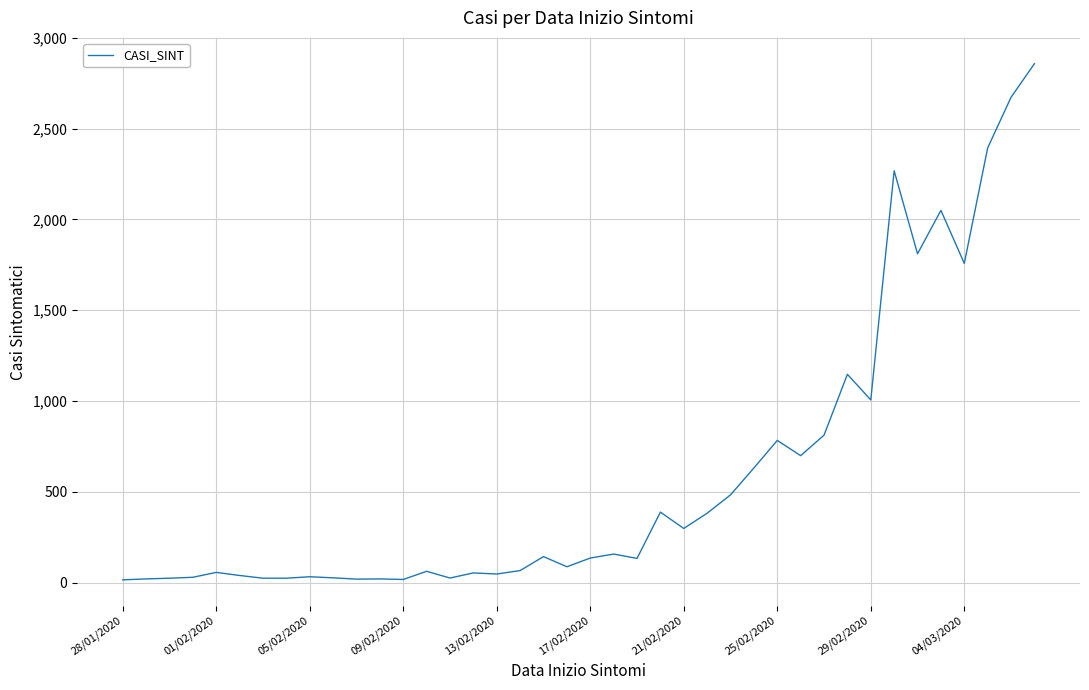

Is this an area chart (filled region under the line)?

No